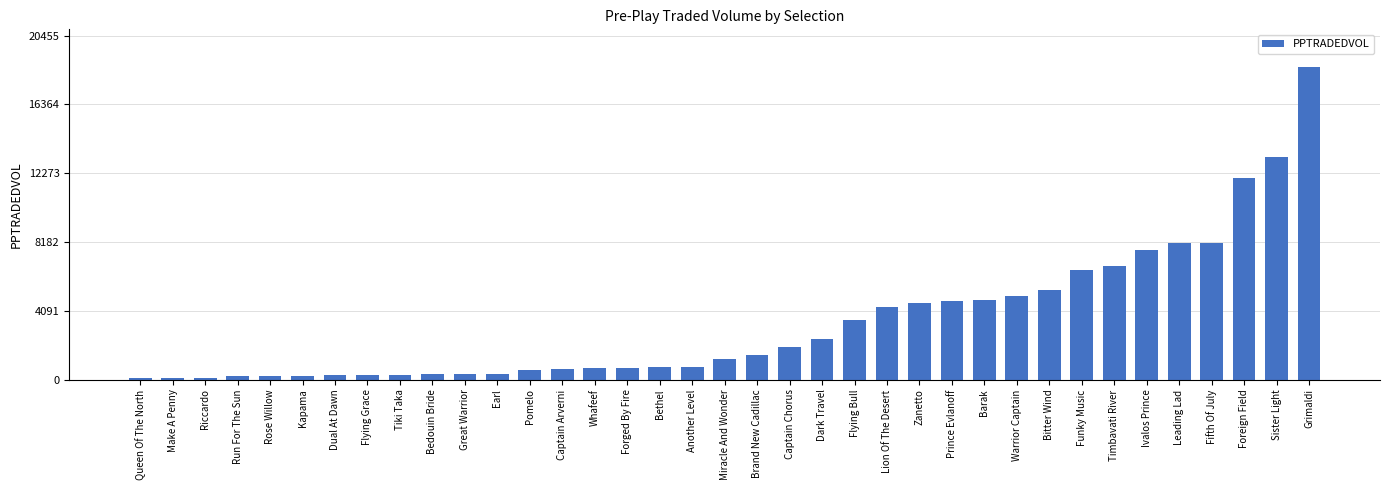

What is the change in value from Another Level to Warrior Captain?

+4218.4